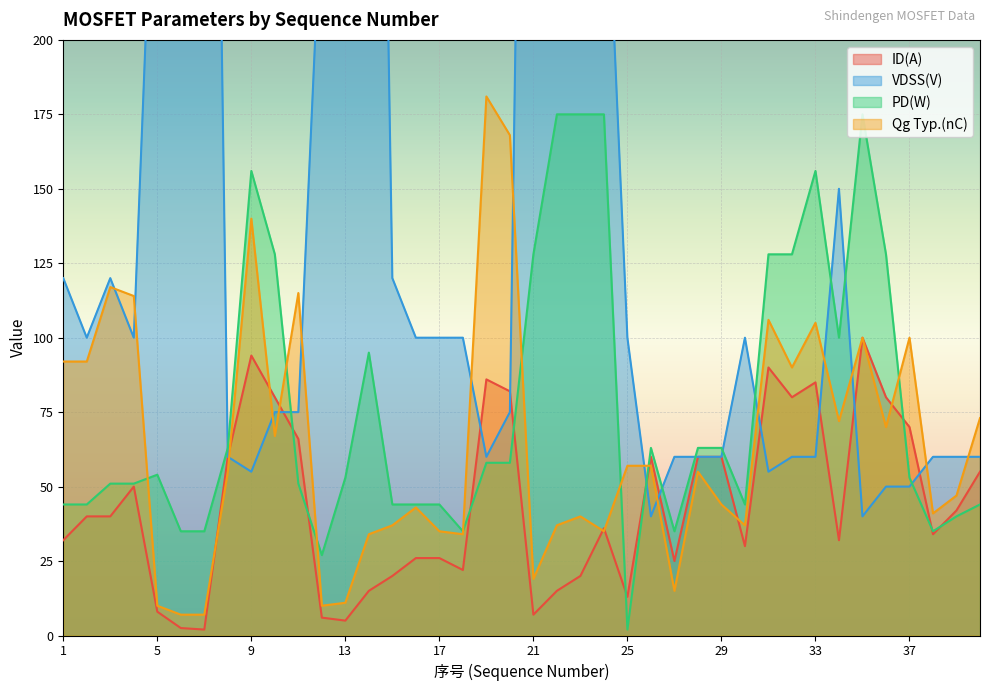

How many interior local valleys does the ID(A) series have?

10